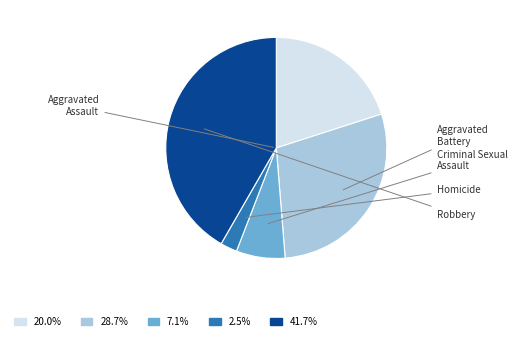

Does any single category account for the majority?

No